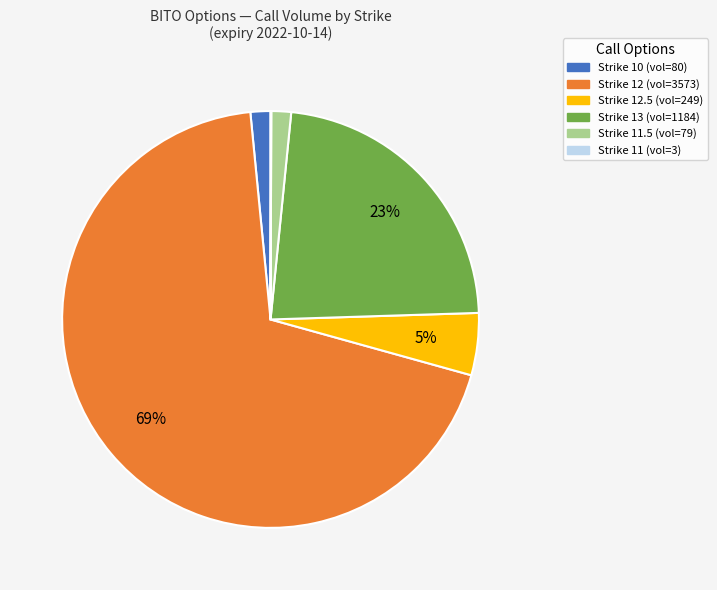

Does any single category account for the majority?

Yes